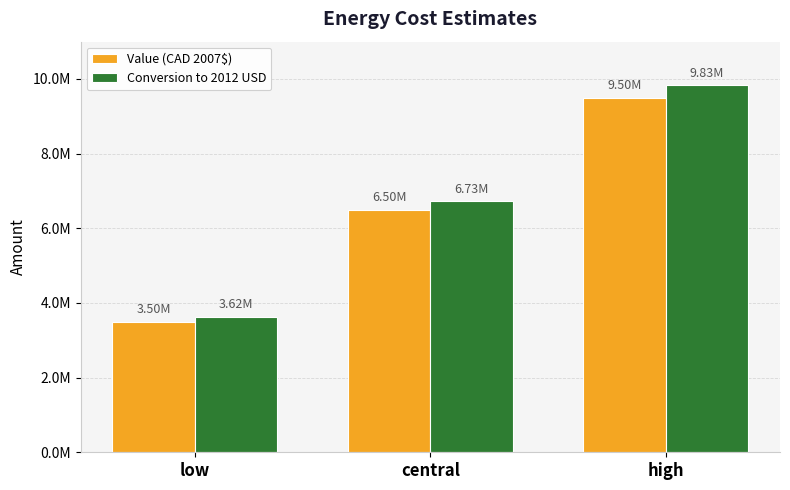

What is the minimum value shown in the chart?

3500000.0